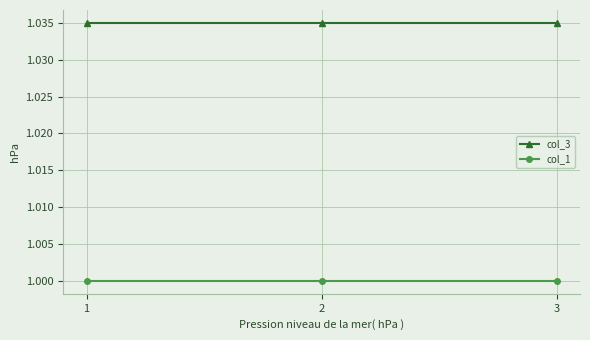

True or false: col_1 has a value of 0.3 at 1.

False